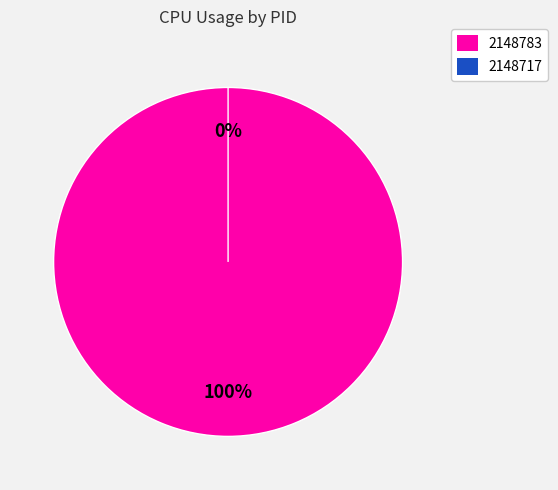

Which slice is the largest?

2148783